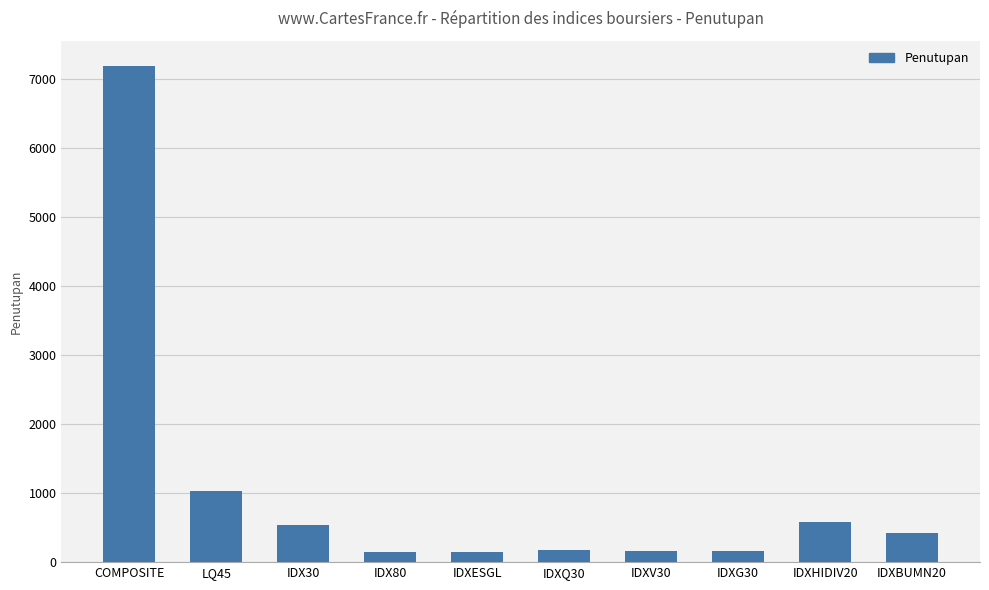

What is the label of the 4th bar from the right?

IDXV30